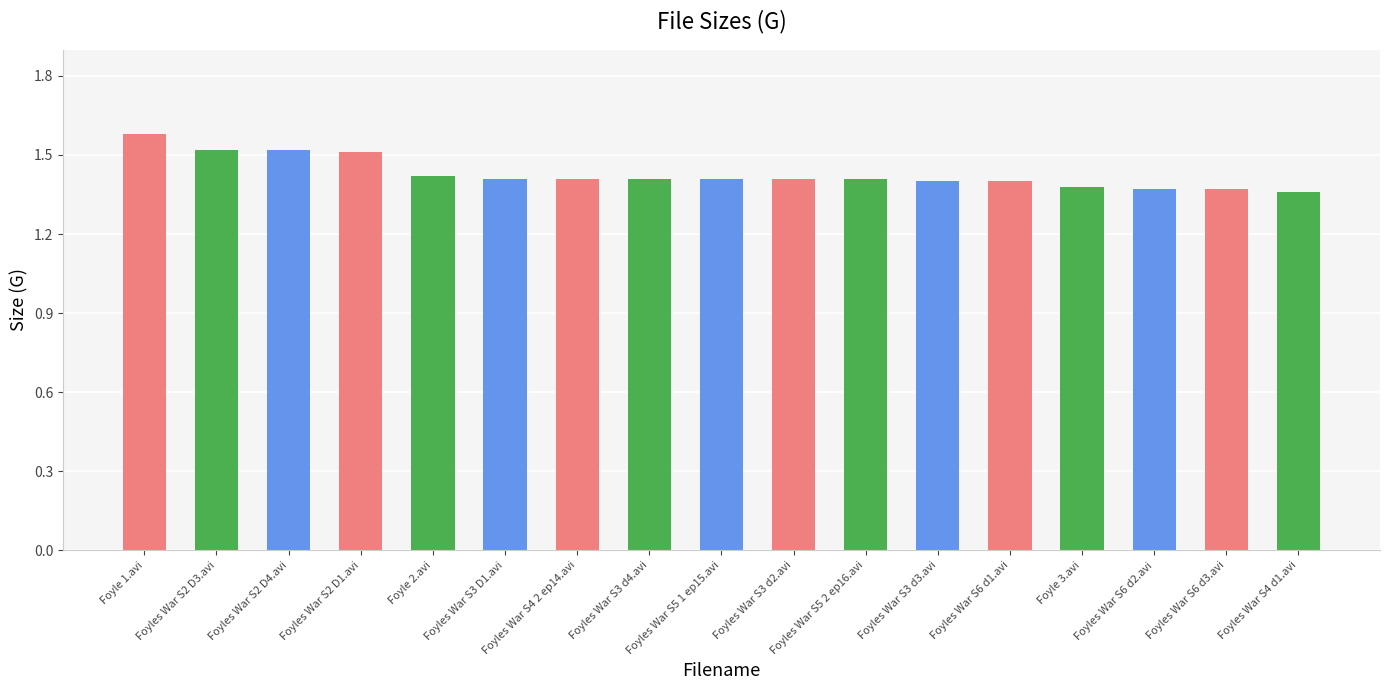

Which has a higher value, Foyle 1.avi or Foyles War S6 d1.avi?

Foyle 1.avi